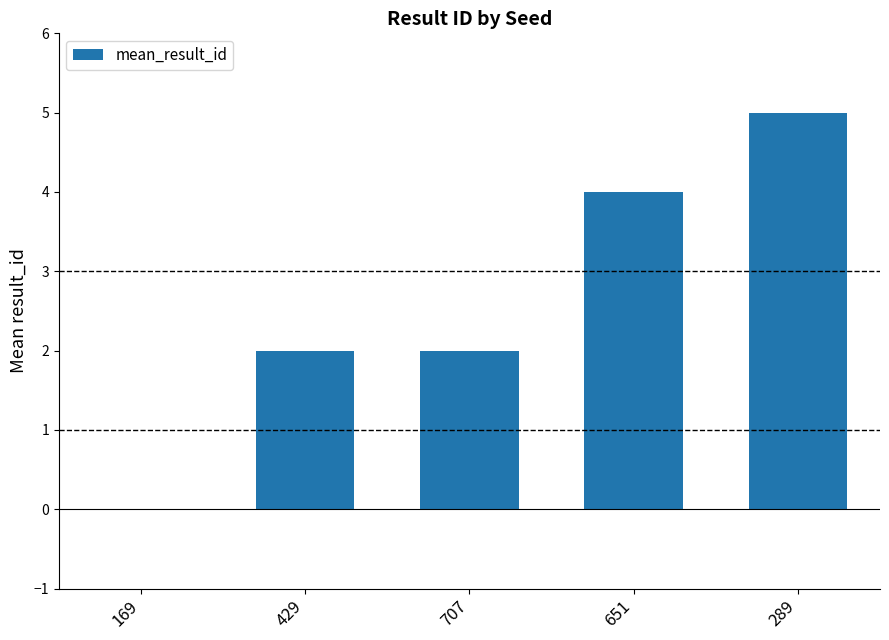

What is the change in value from 707 to 651?

+2